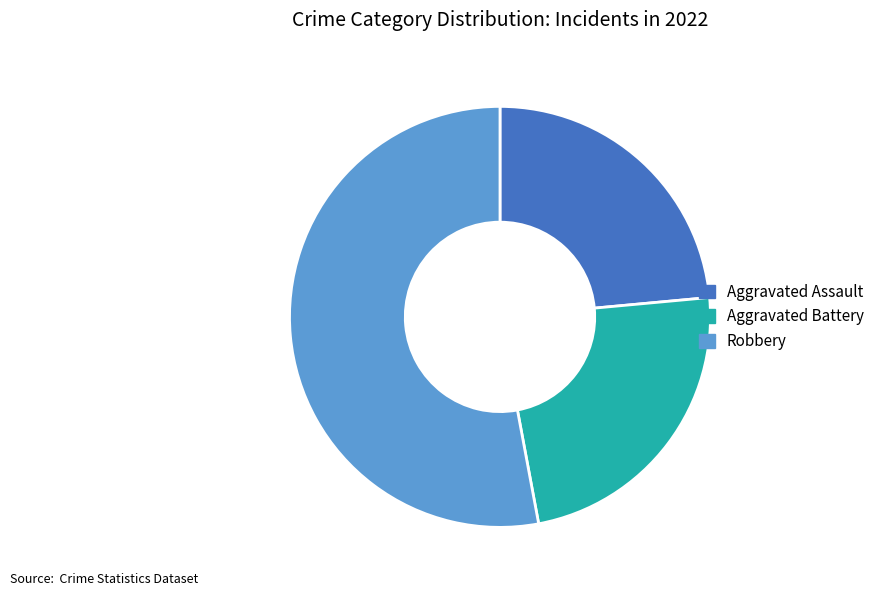

Which category has the biggest portion of the pie?

Robbery